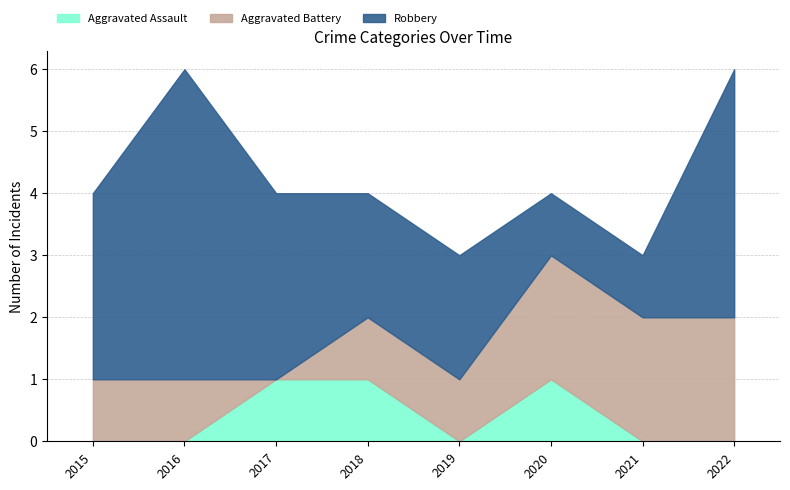

What is the value of the Robbery point at the 6th from the left?

1